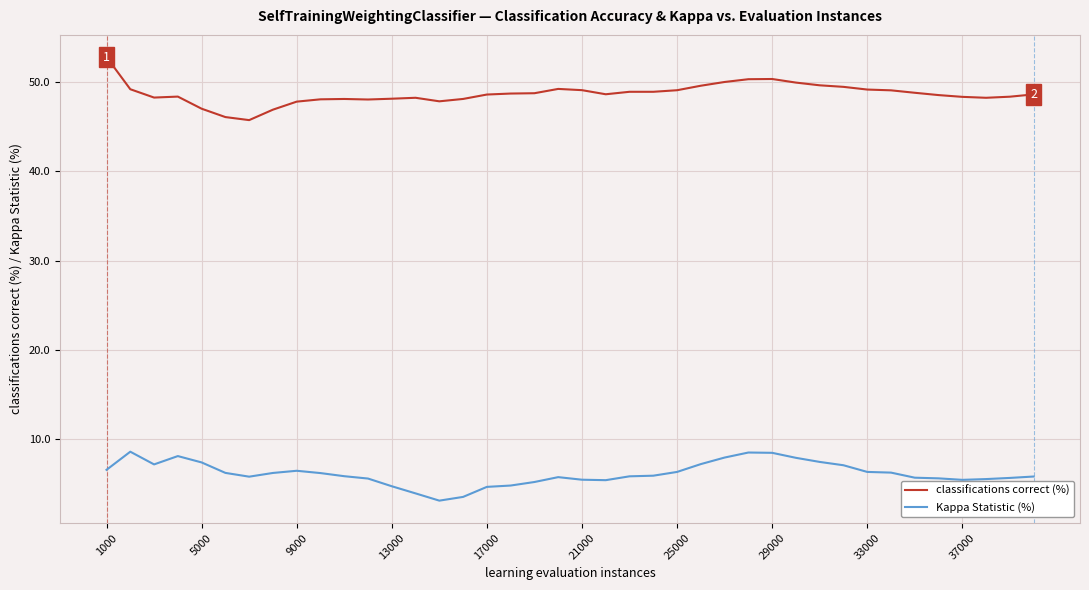

True or false: Kappa Statistic (%) and classifications correct (%) cross at least once.

False